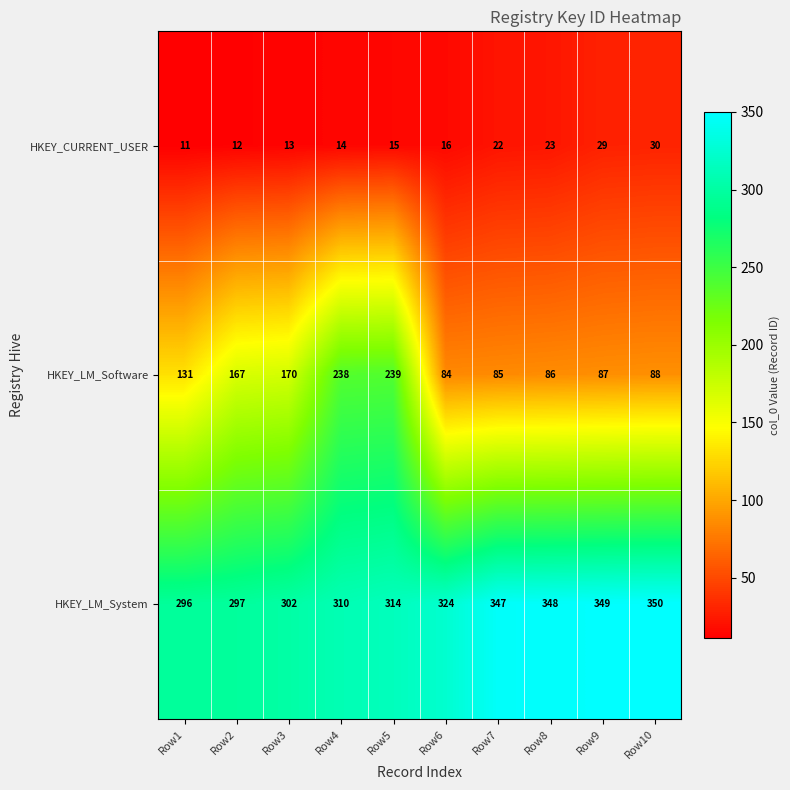

How many values in the HKEY_CURRENT_USER series are below 16?

5